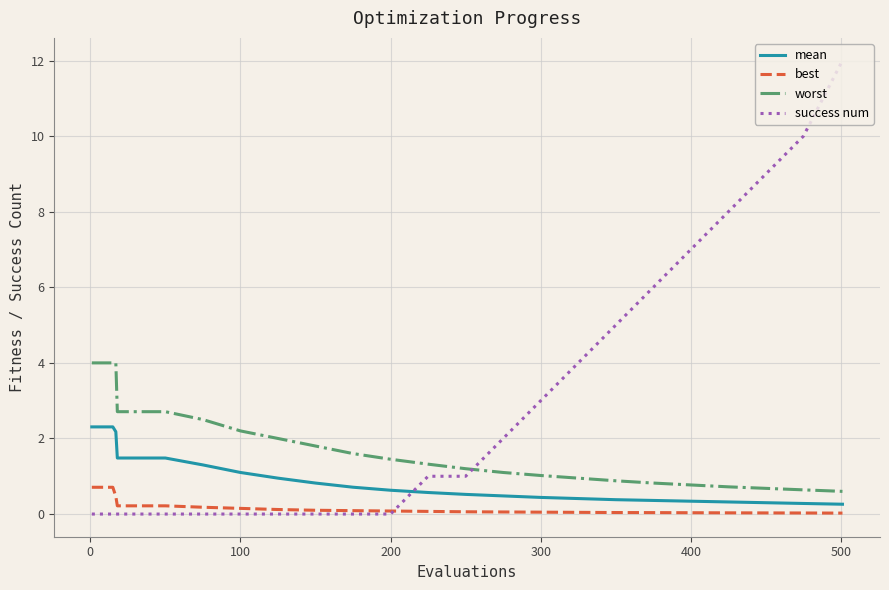

True or false: worst and mean cross at least once.

False